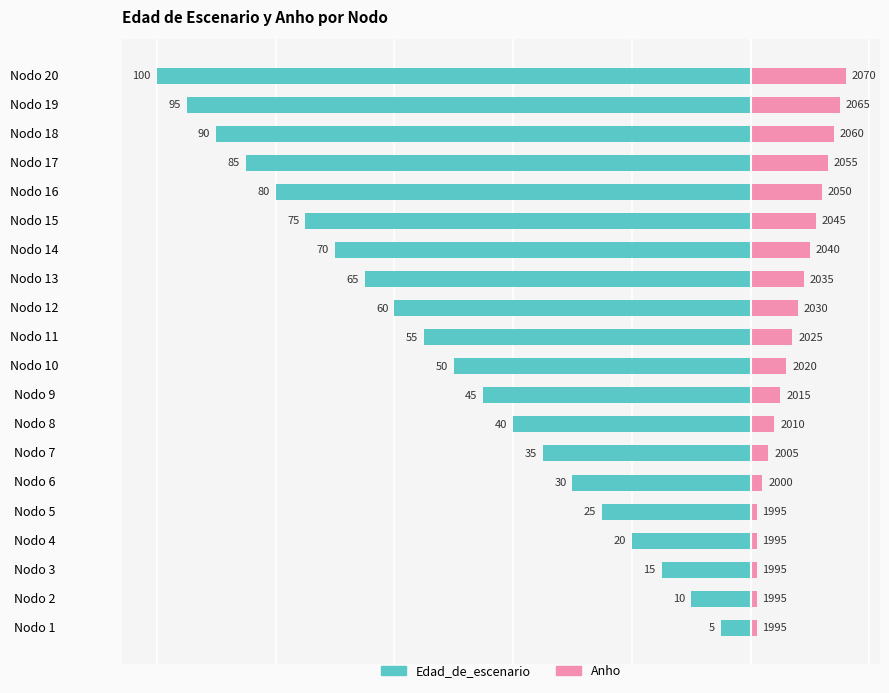

At Nodo 15, list the series in order from largest to smallest.

Anho, Edad_de_escenario